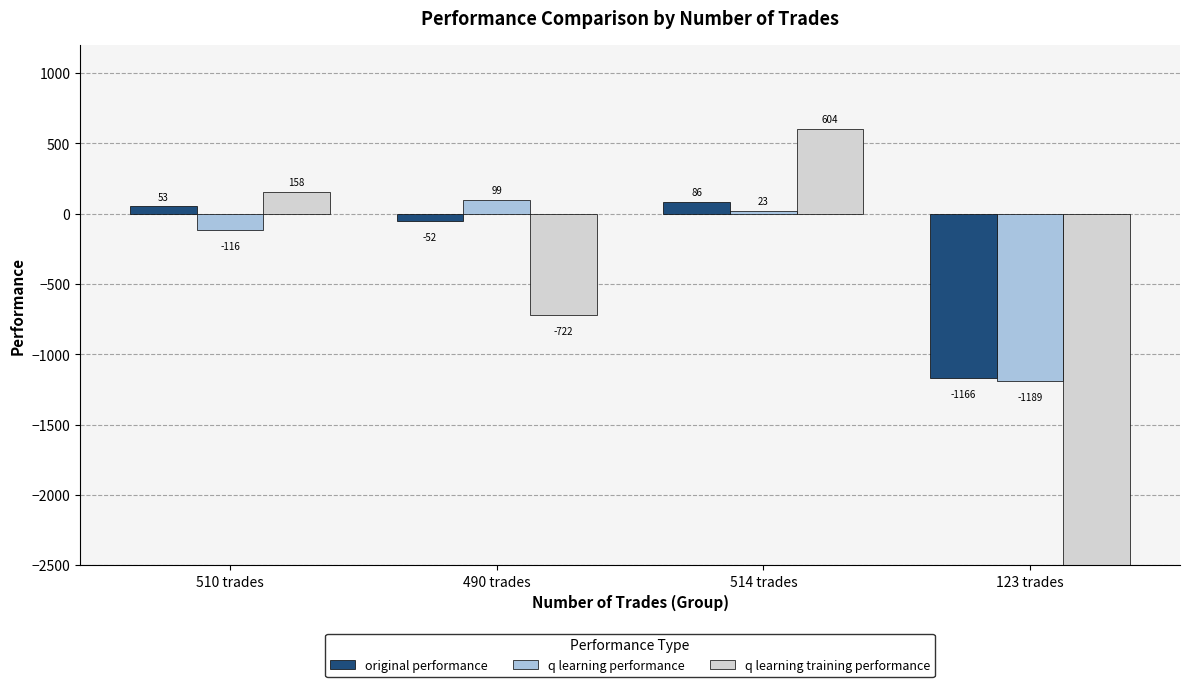

Which series has the widest spread of values?

q learning training performance